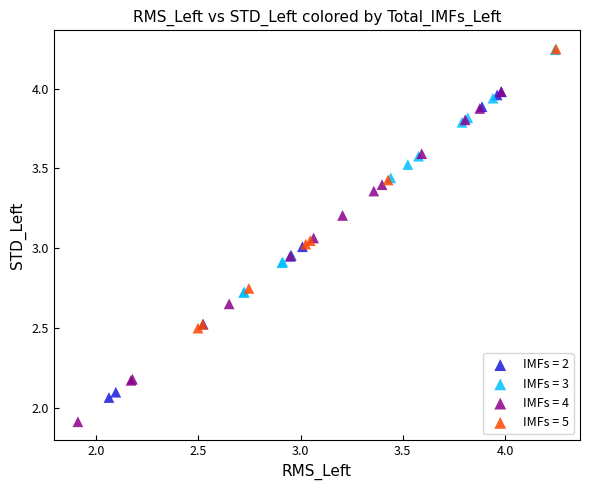

Which series has the largest Y range (max minus min)?

IMFs = 4